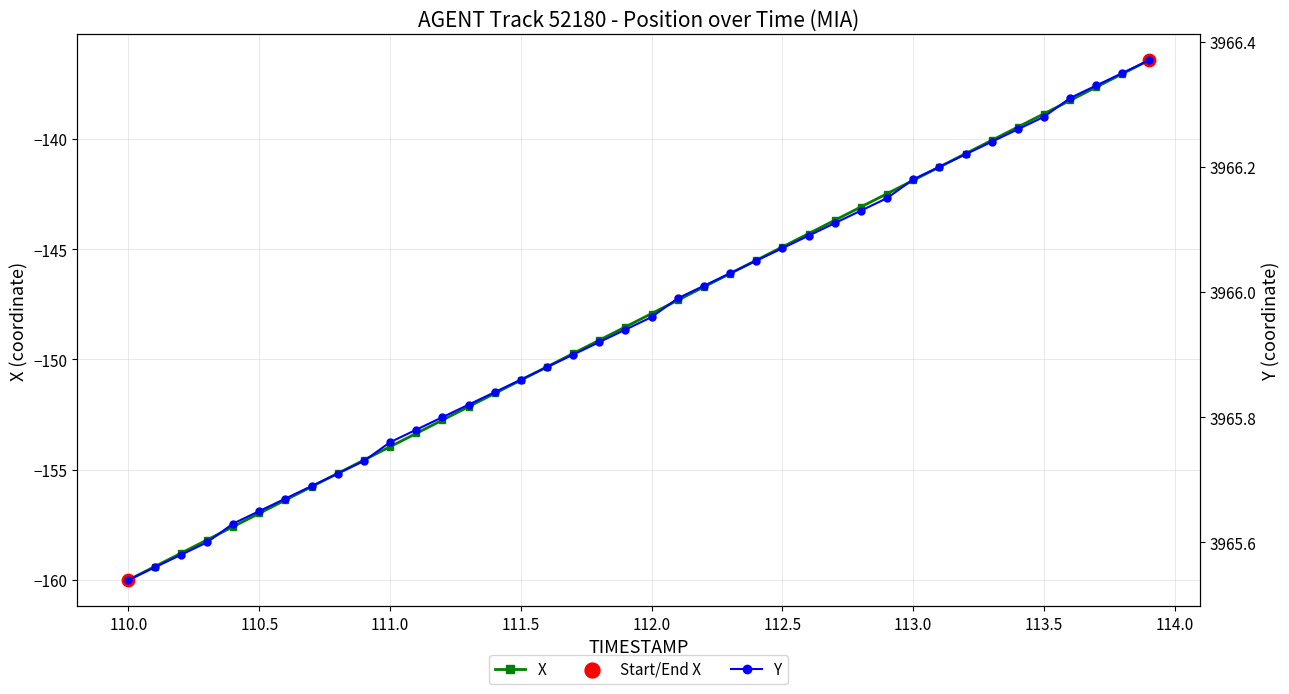

Which series contains the highest Y value?

Y